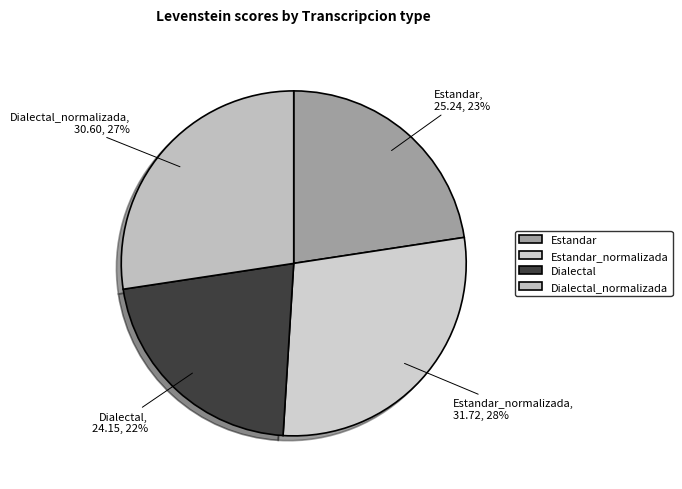

True or false: Estandar accounts for 8% of the total.

False